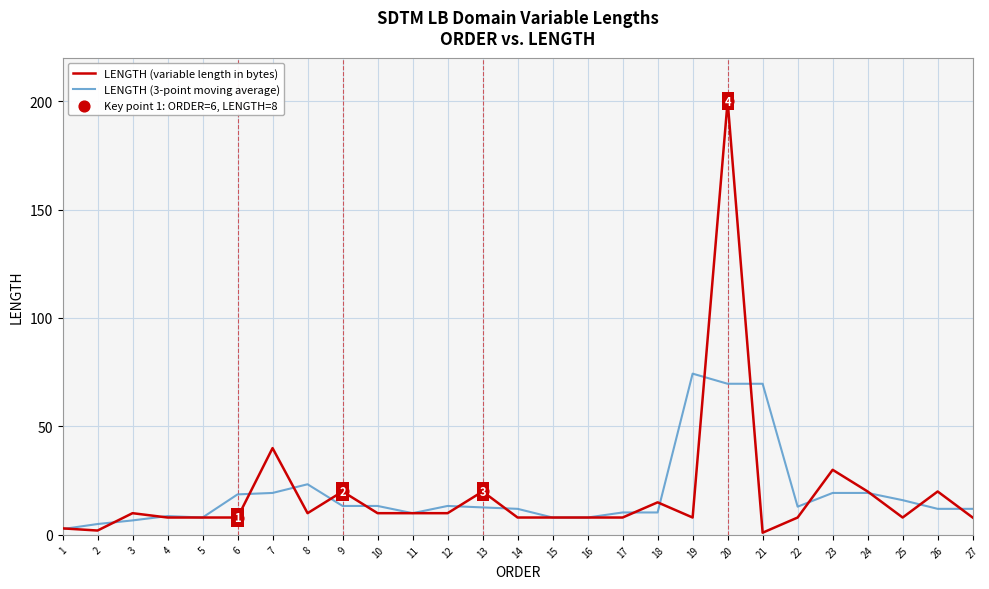

What is the total value across all series at 2?

7.0